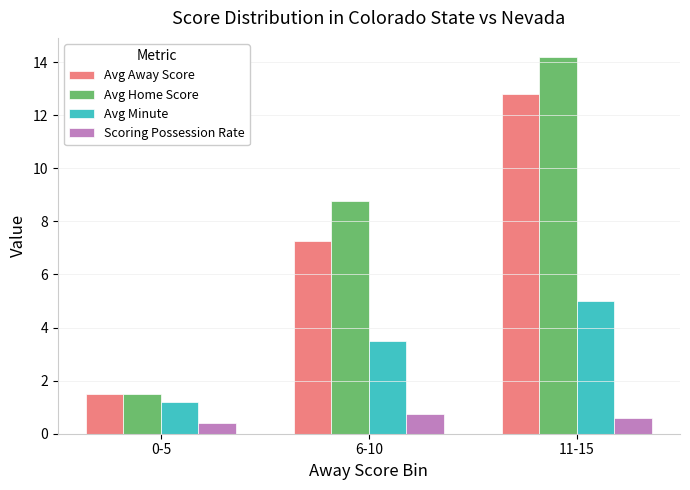

Which category has the lowest value in the Avg Minute series?

0-5